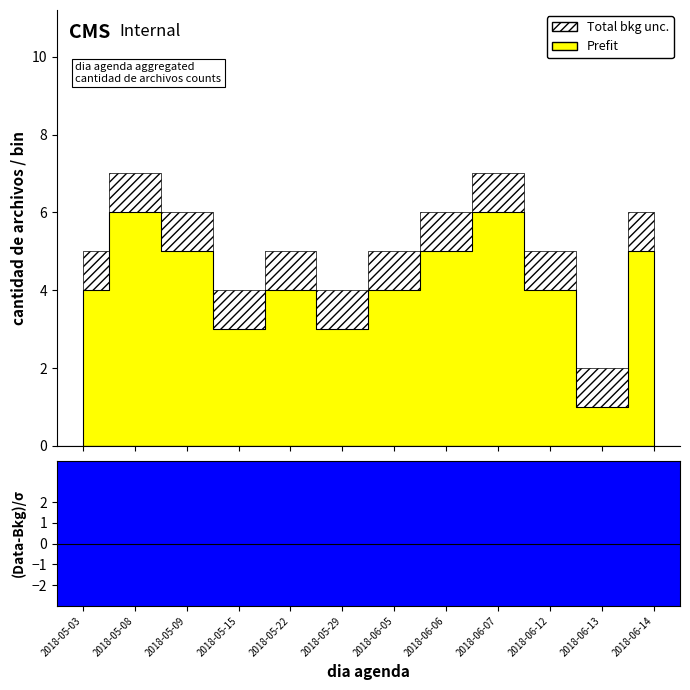

True or false: Prefit and Total bkg unc. cross at least once.

False